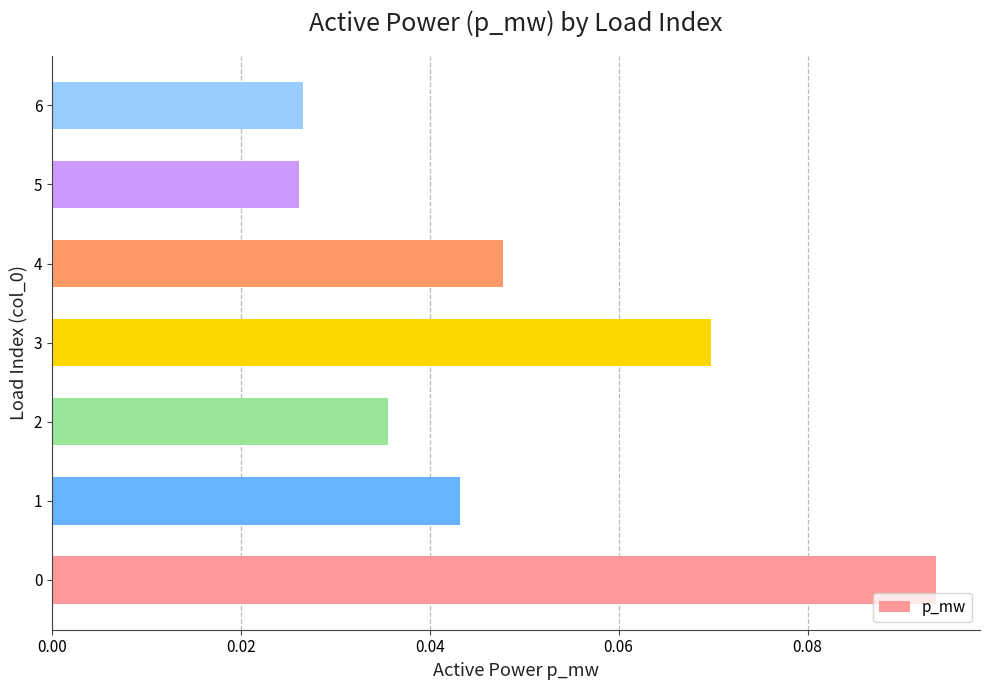

The value at 0 is 0.0. True or false?

False